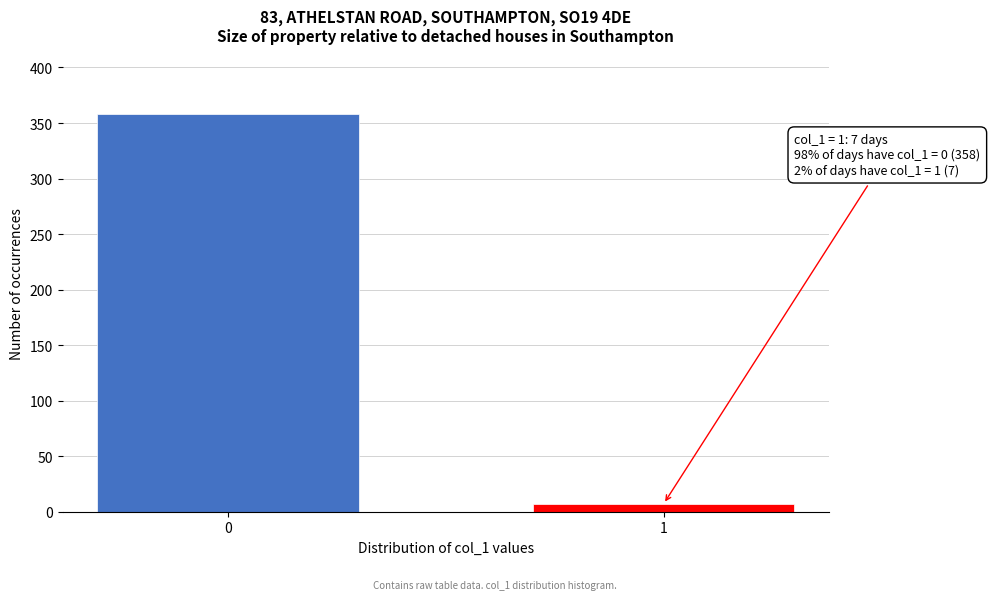

Reading left to right, extract all data points from this chart.

358	7